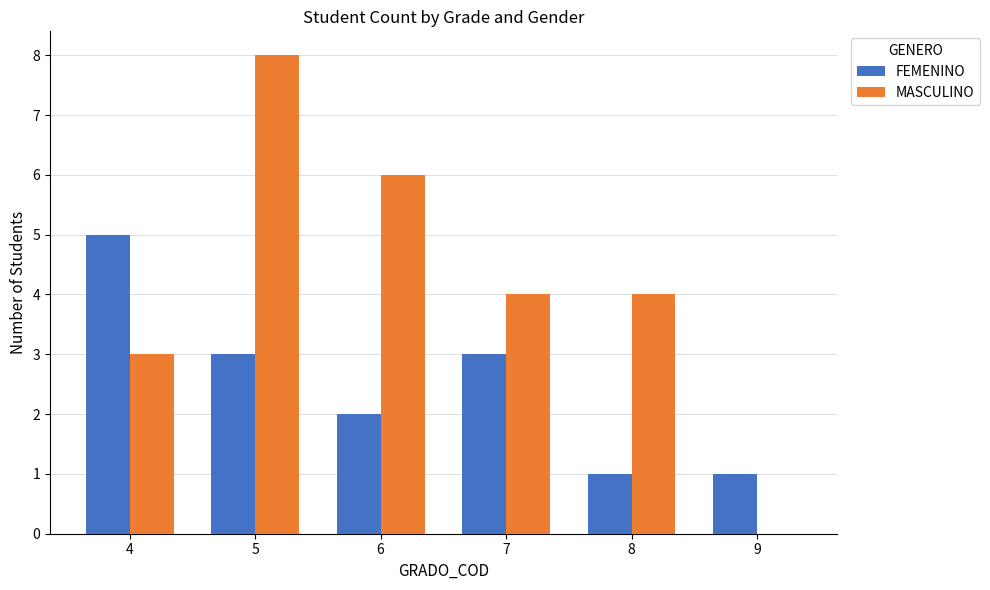

Between 7 and 9, which series saw the biggest shift?

MASCULINO